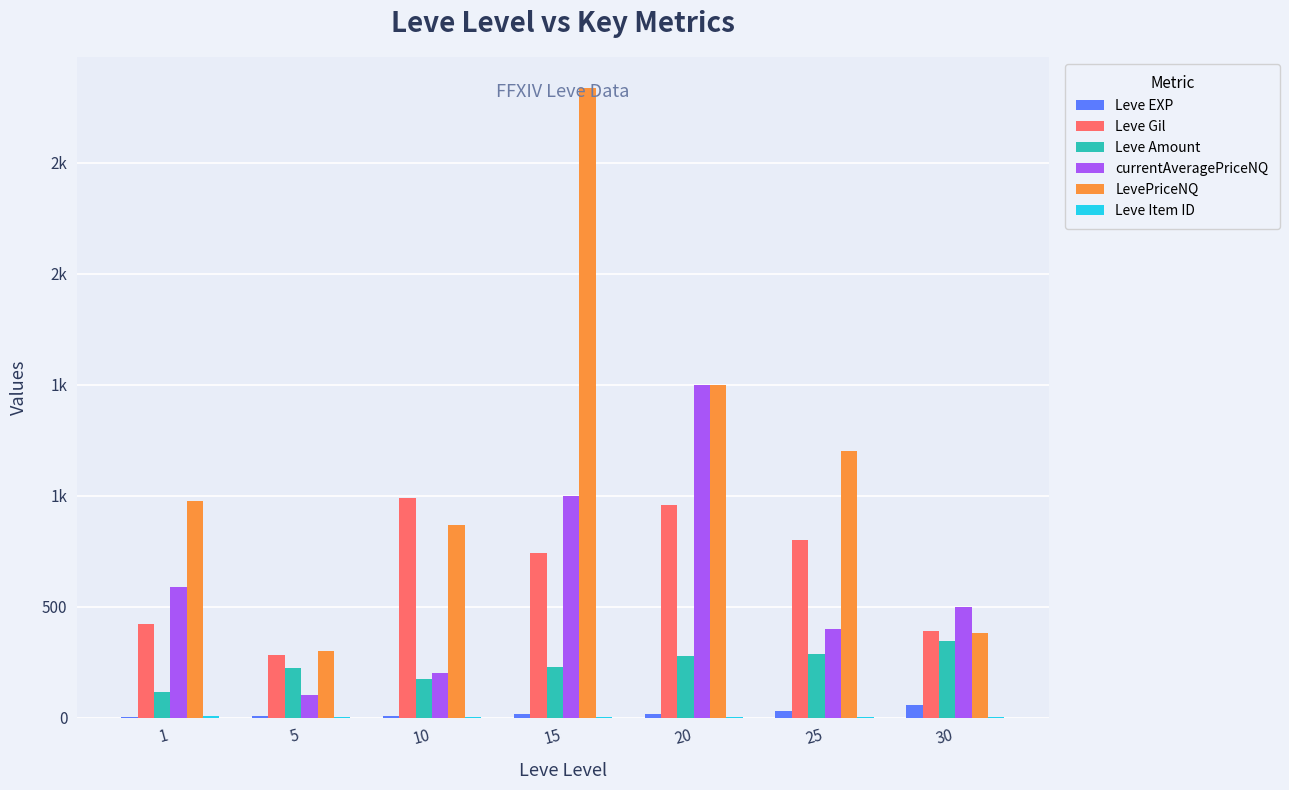

What is the minimum value shown in the chart?

1